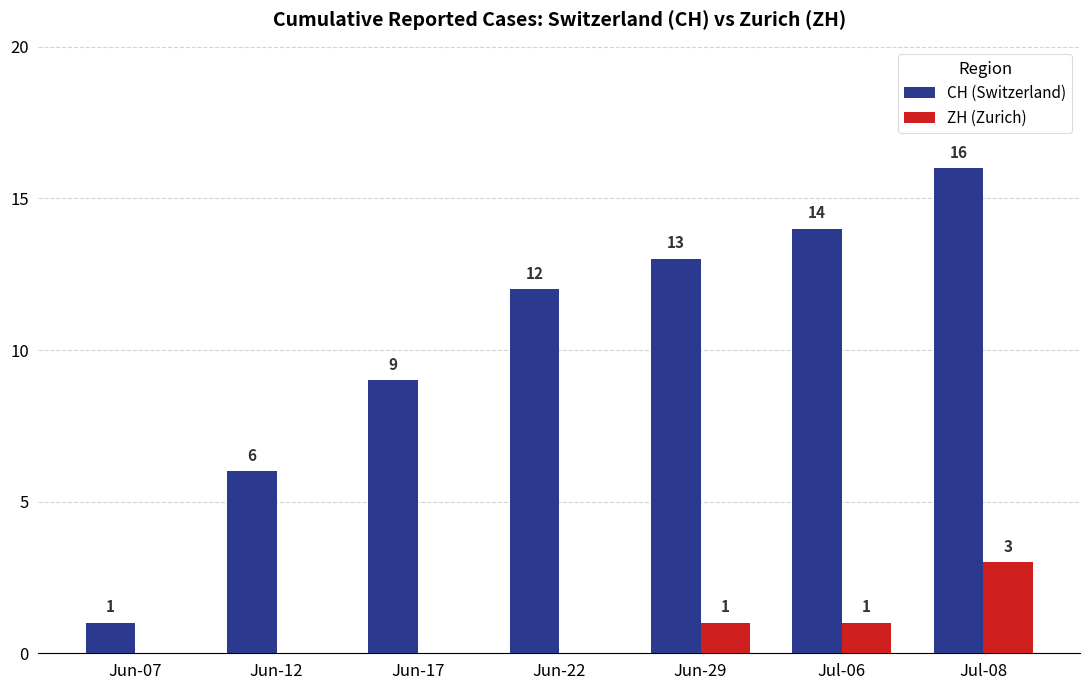

Reading left to right, transcribe all the data shown in this chart.

CH (Switzerland): Jun-07=1	Jun-12=6	Jun-17=9	Jun-22=12	Jun-29=13	Jul-06=14	Jul-08=16
ZH (Zurich): Jun-07=0	Jun-12=0	Jun-17=0	Jun-22=0	Jun-29=1	Jul-06=1	Jul-08=3